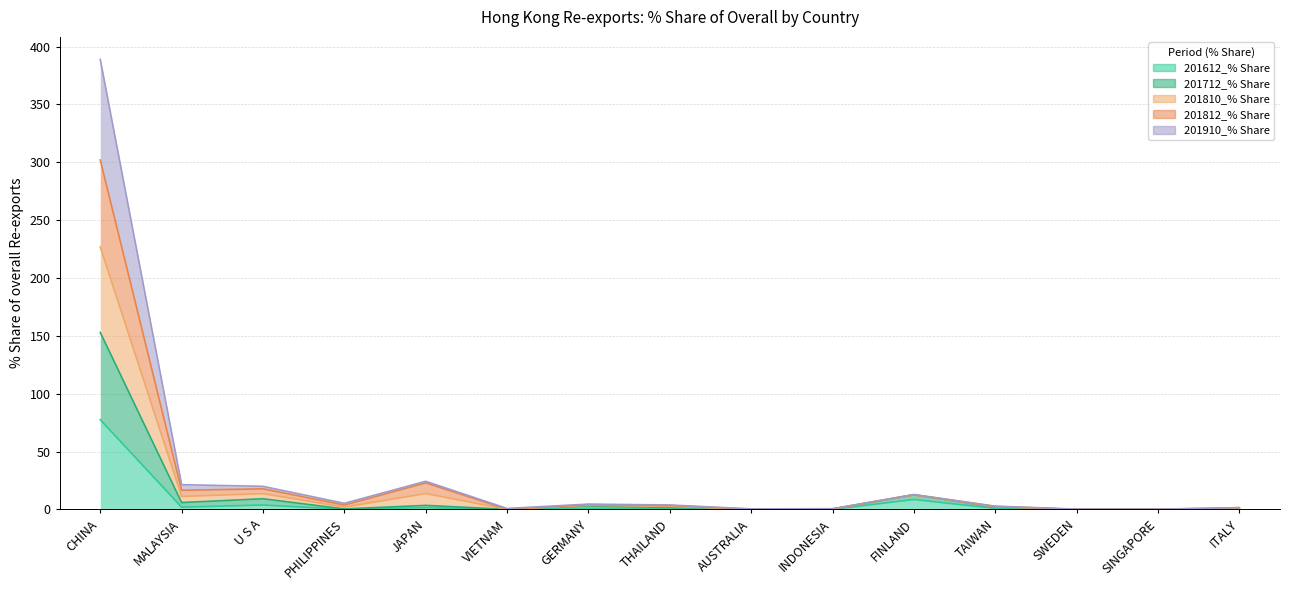

List the labels in order of 201812_% Share value, largest first.

CHINA, JAPAN, MALAYSIA, U S A, FINLAND, PHILIPPINES, GERMANY, THAILAND, TAIWAN, ITALY, VIETNAM, INDONESIA, AUSTRALIA, SWEDEN, SINGAPORE